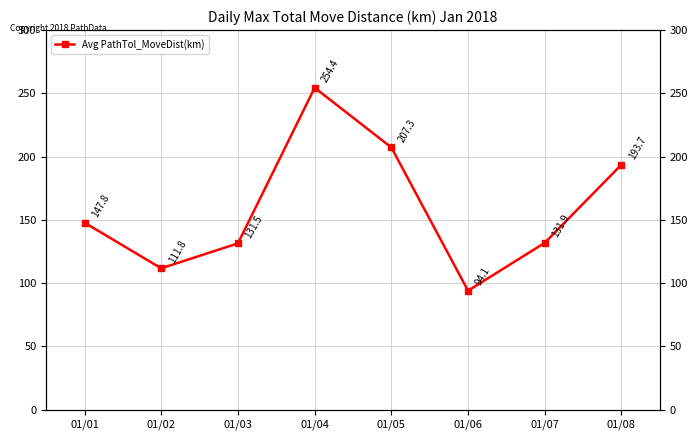

How many points are lower than both their immediate neighbors (excluding endpoints)?

2